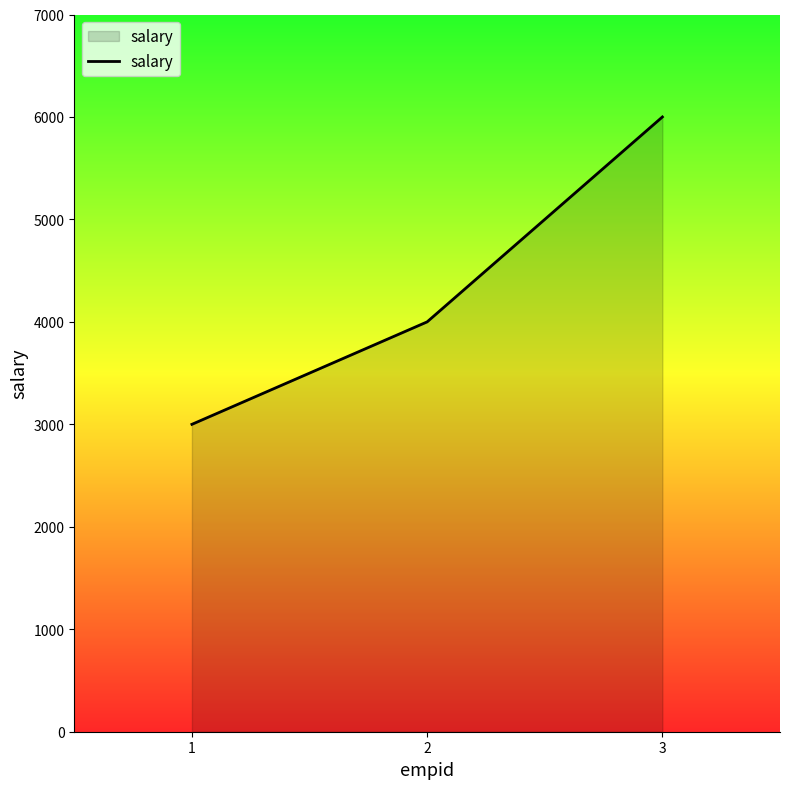

What is the difference between the maximum and minimum values?

3000